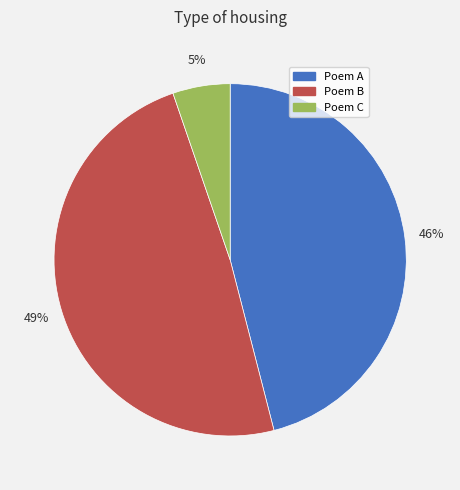

How many slices are in this pie chart?

3